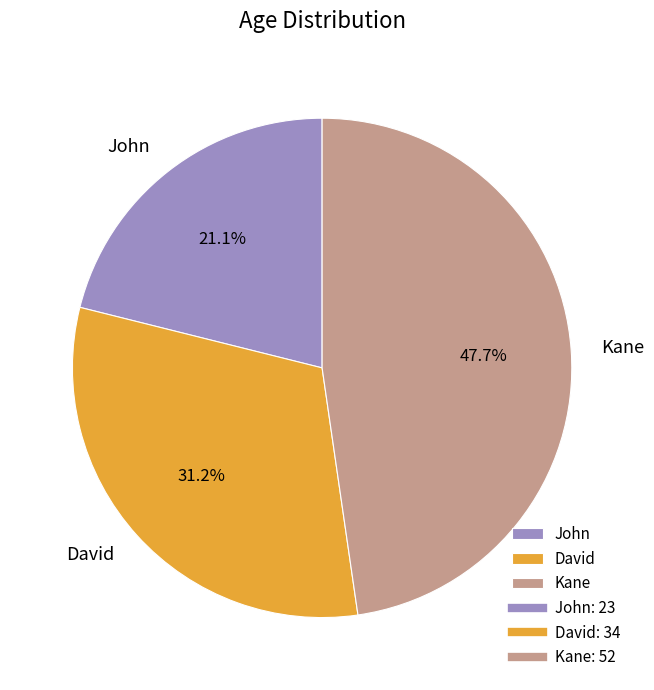

How many segments does this pie chart have?

3